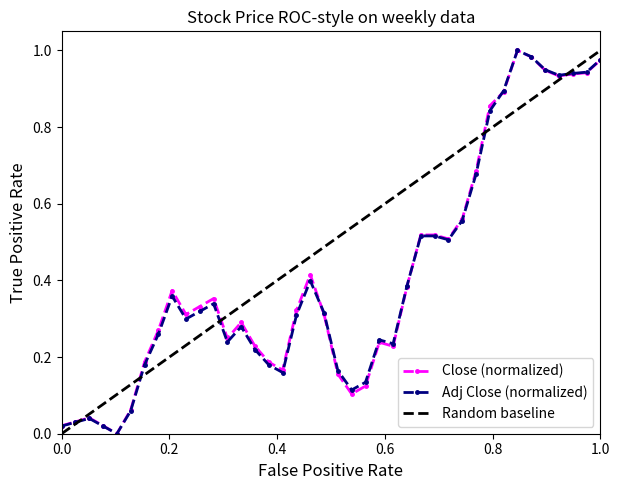

True or false: Close (normalized) has more than 0 interior local peaks.

True